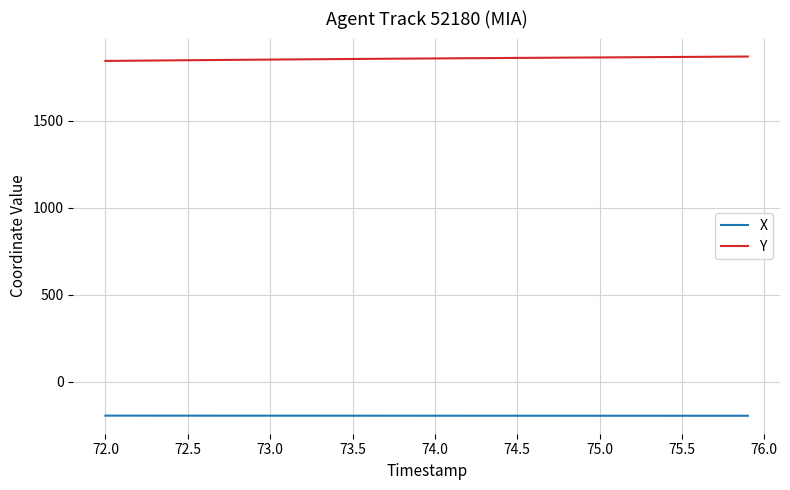

Rank the series by their average value, from highest to lowest.

Y, X